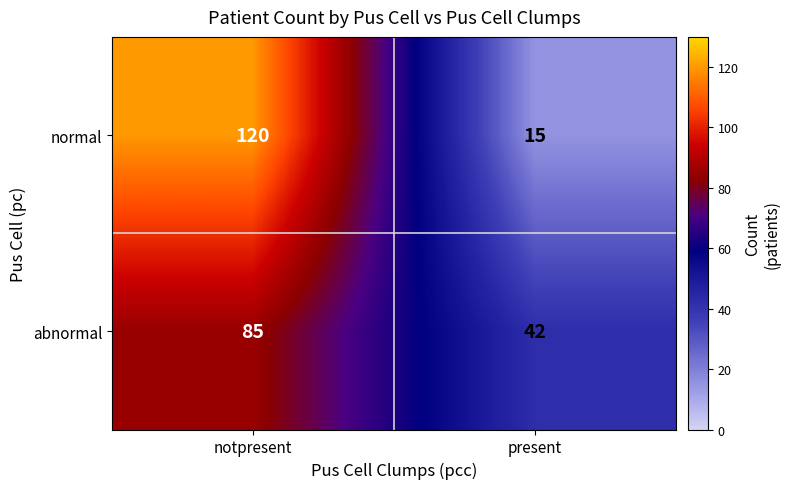

List the series in order of their peak value, highest first.

normal, abnormal